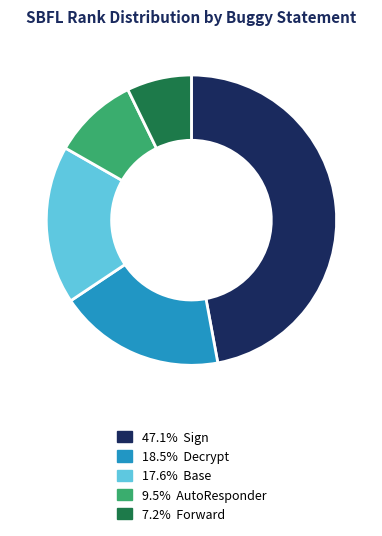

Count the number of slices in the pie.

5